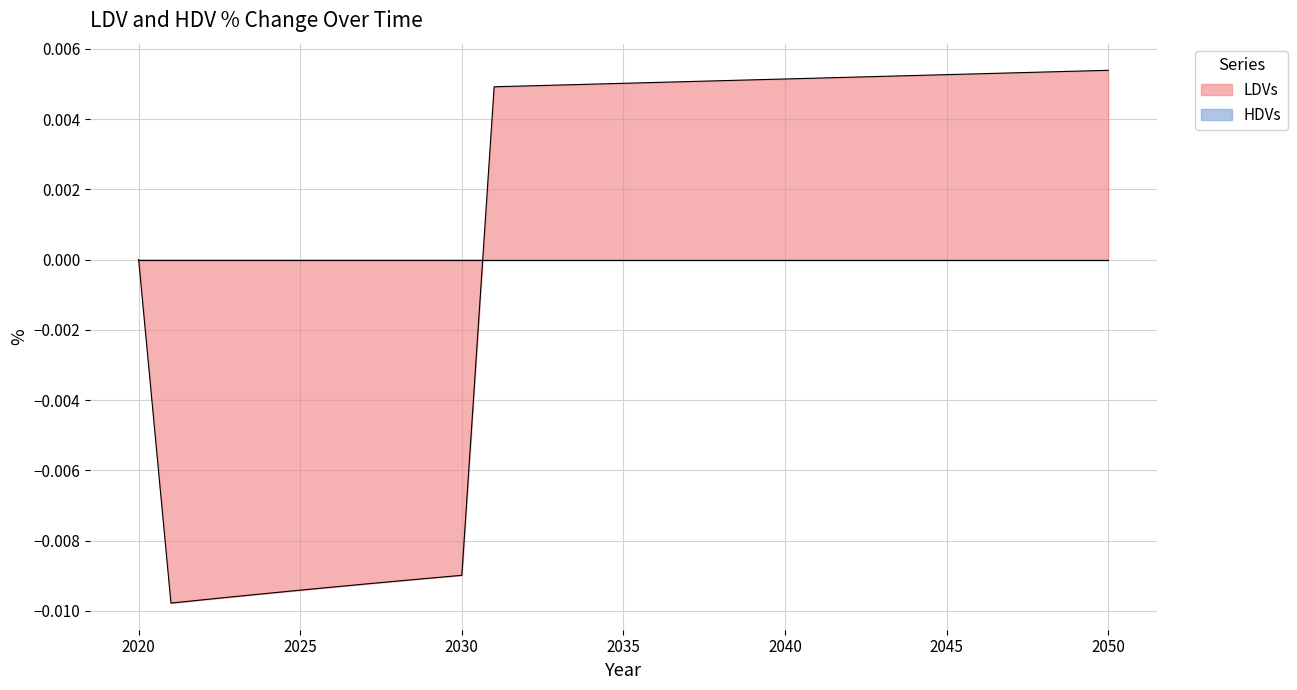

Between 2040 and 2025, which is larger?

2040